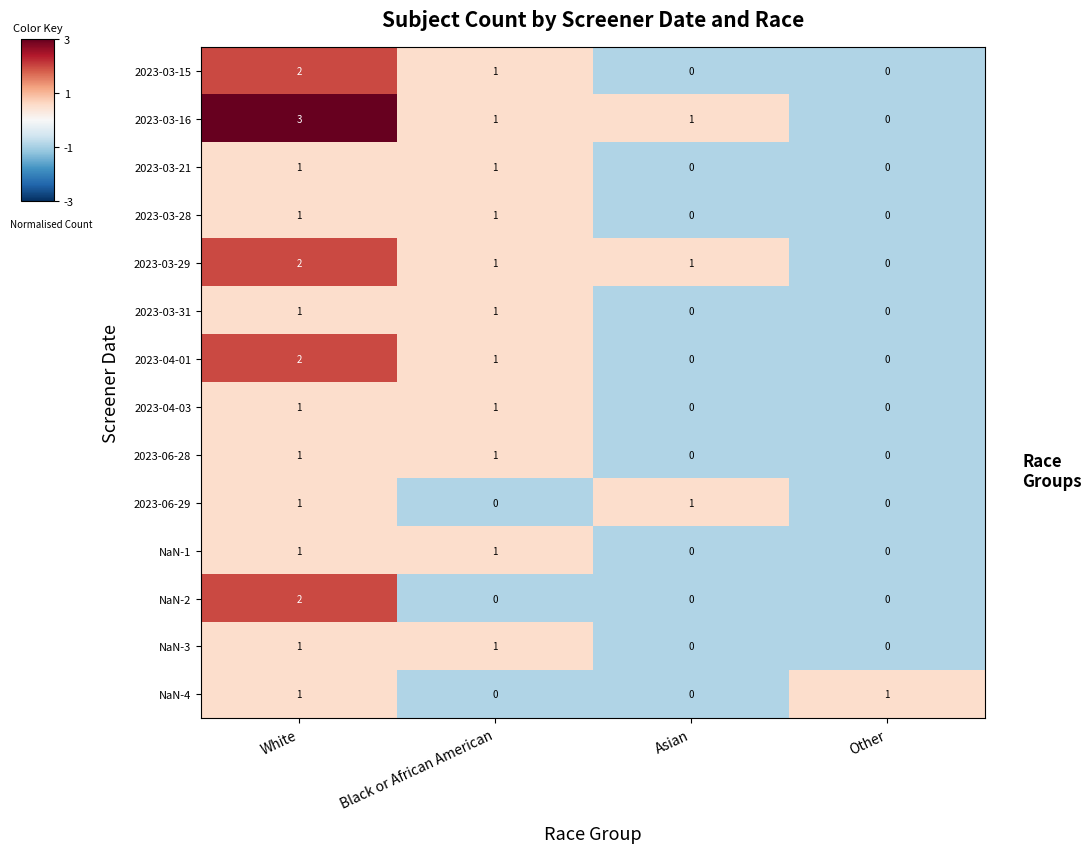

Which series has the widest spread of values?

2023-03-16